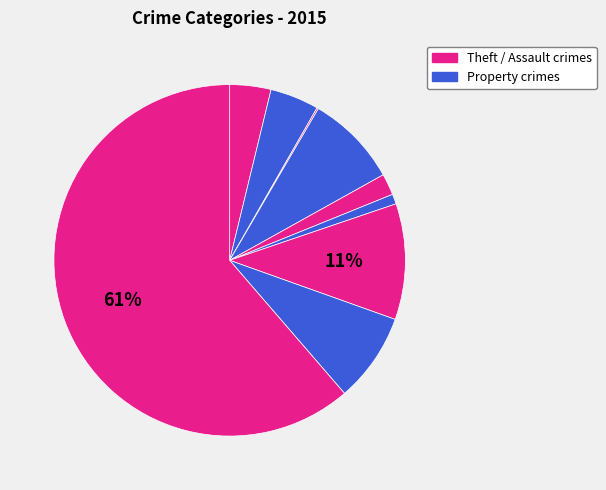

How many segments does this pie chart have?

9